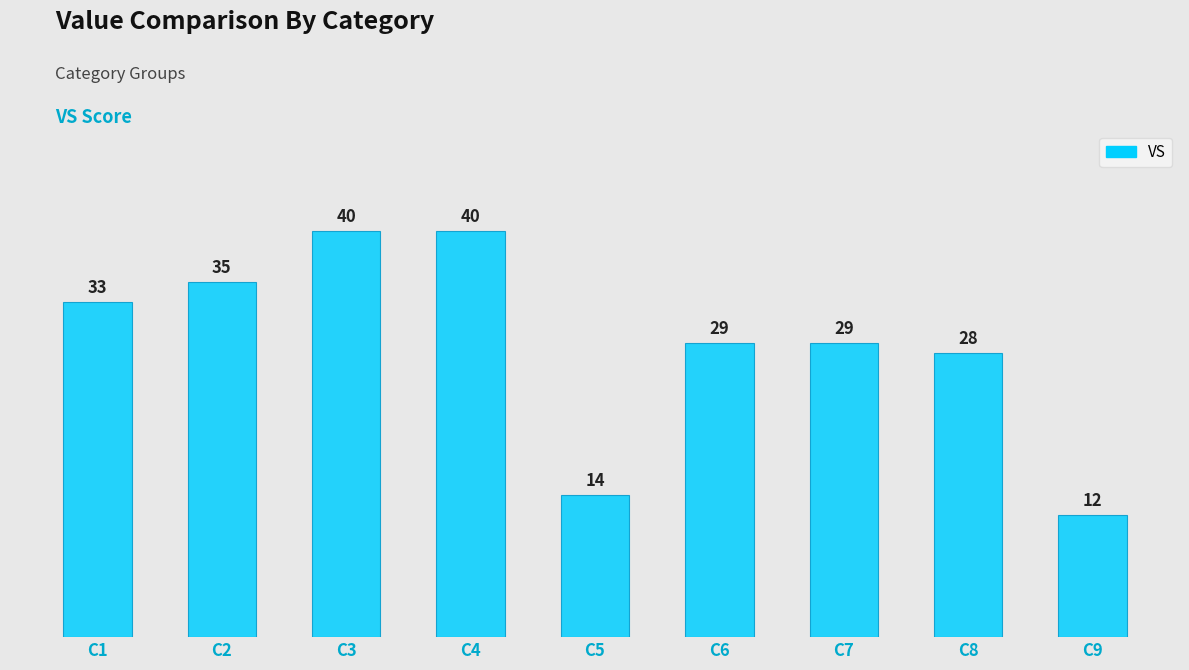

Are the bars horizontal?

No